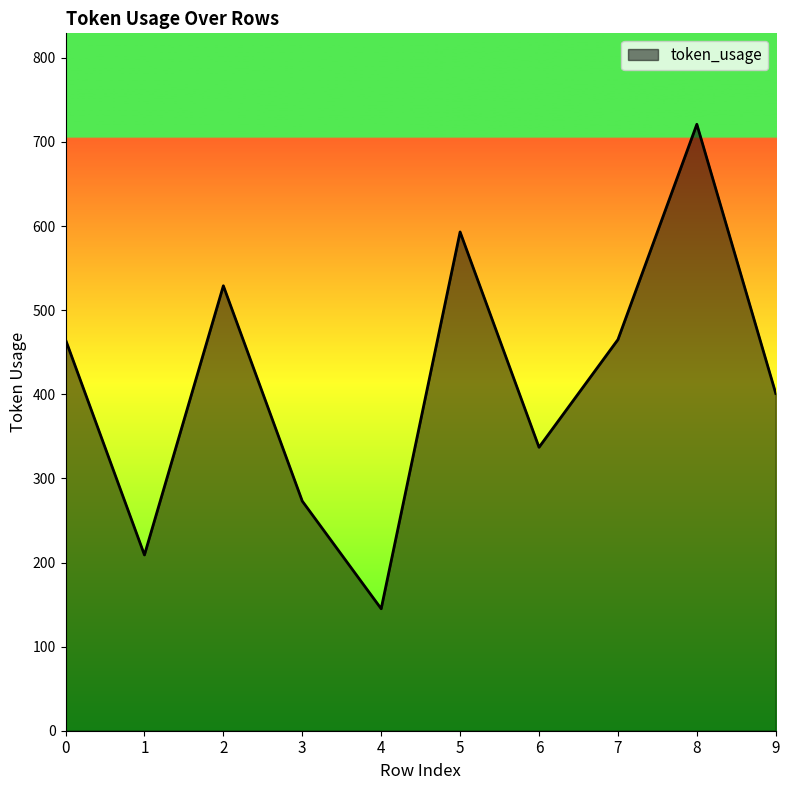

Which category has the highest value across all series?

8